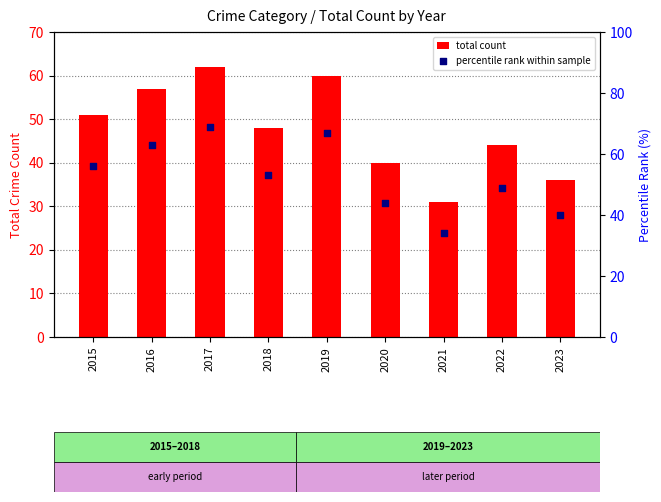

Which series reaches the minimum Y coordinate?

total count